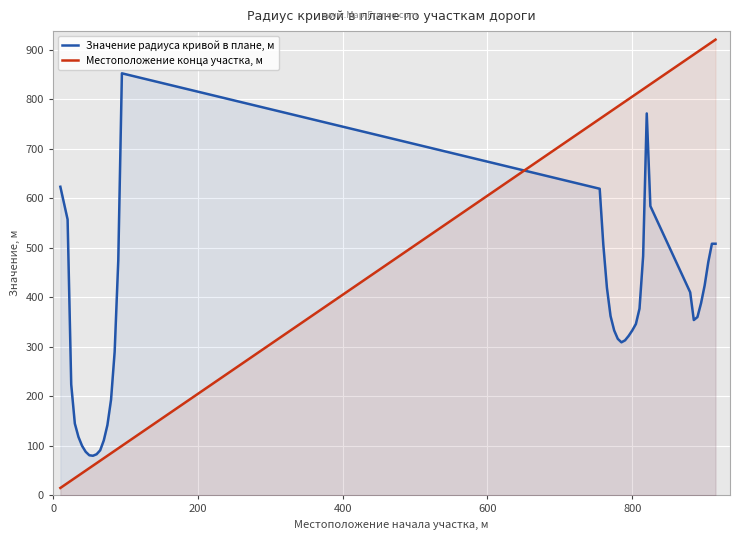

Which series has the largest total across all categories?

Местоположение конца участка, м